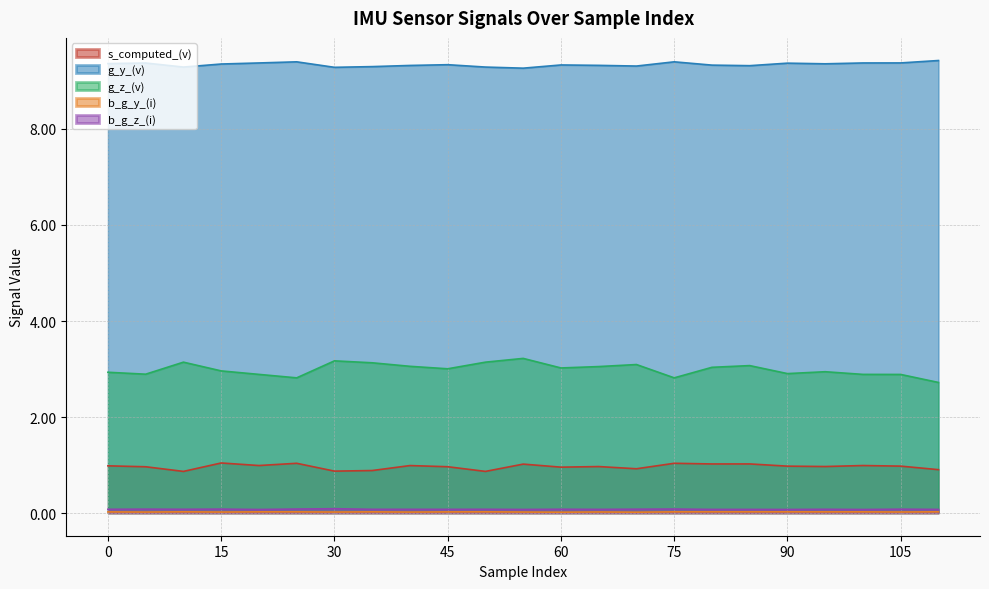

Count the number of categories in the chart.

23